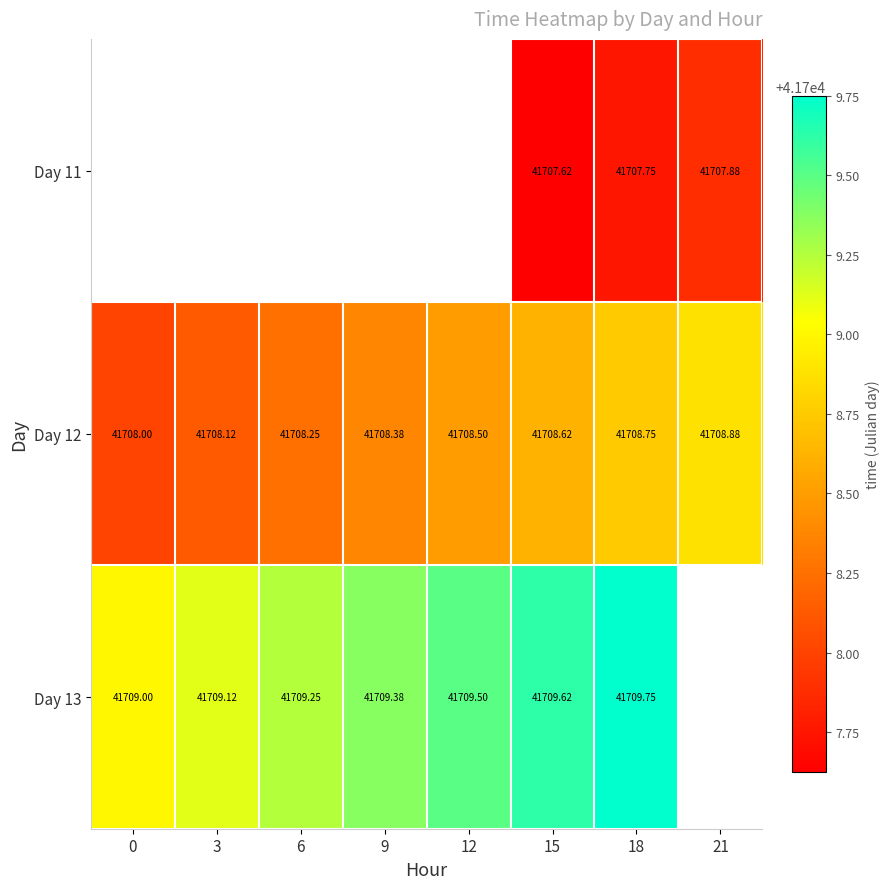

At which category is the sum across all series the highest?

18